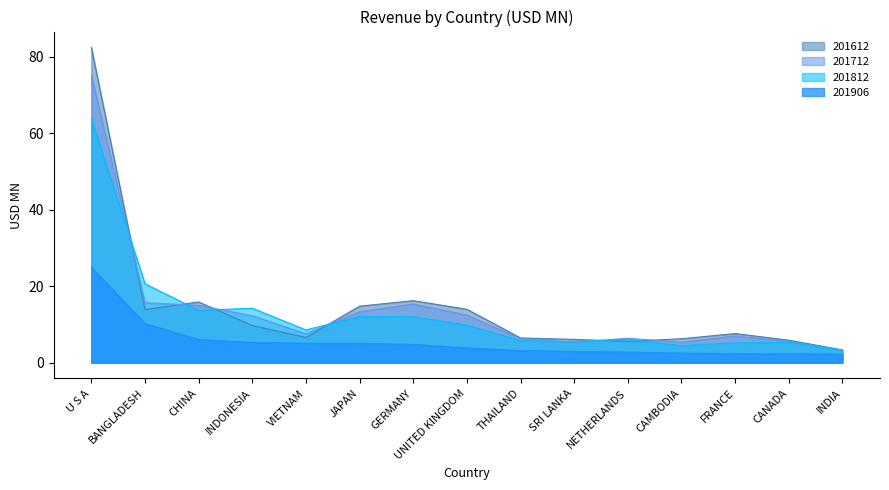

How many series are shown in this chart?

4